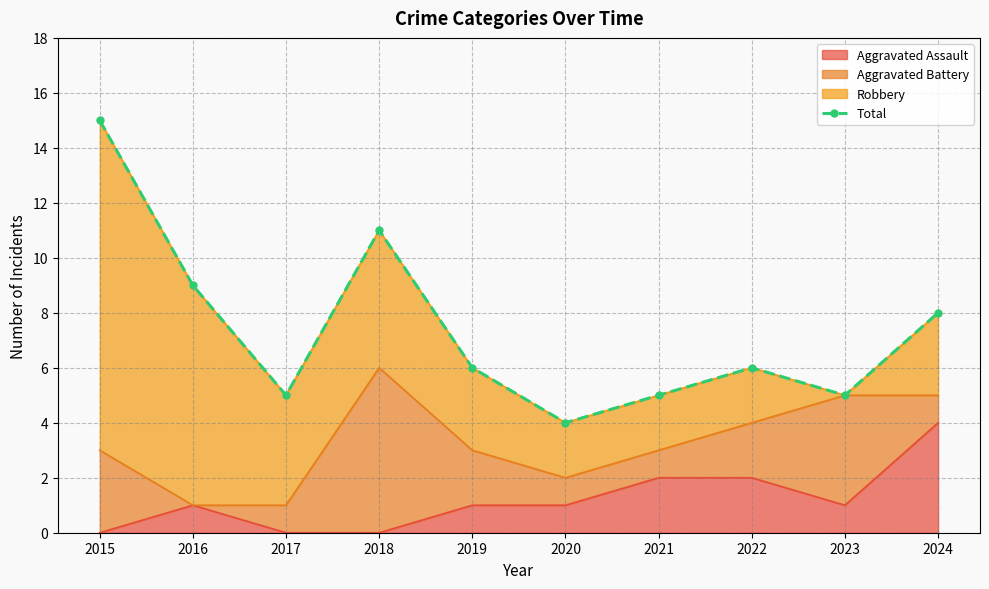

True or false: there are more than 1 points higher than both neighbors.

True